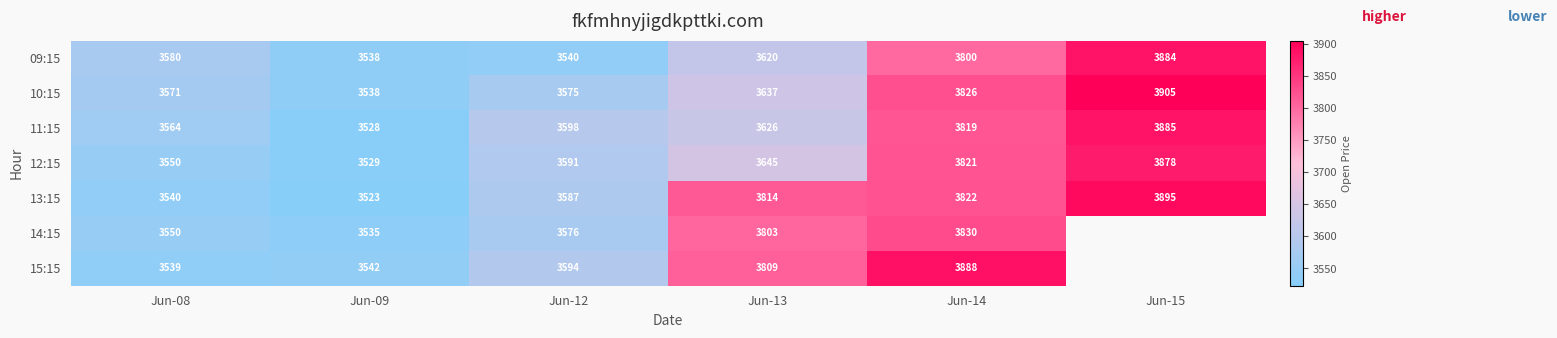

Where is 10:15 nearest to the value 3721?

Jun-13